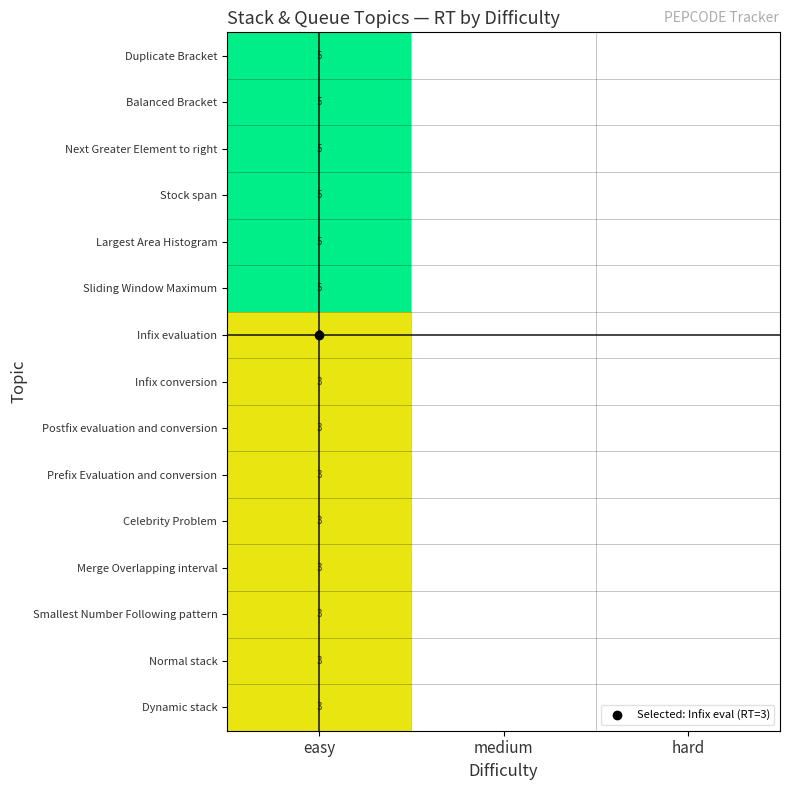

Which label corresponds to the smallest value in the chart?

medium